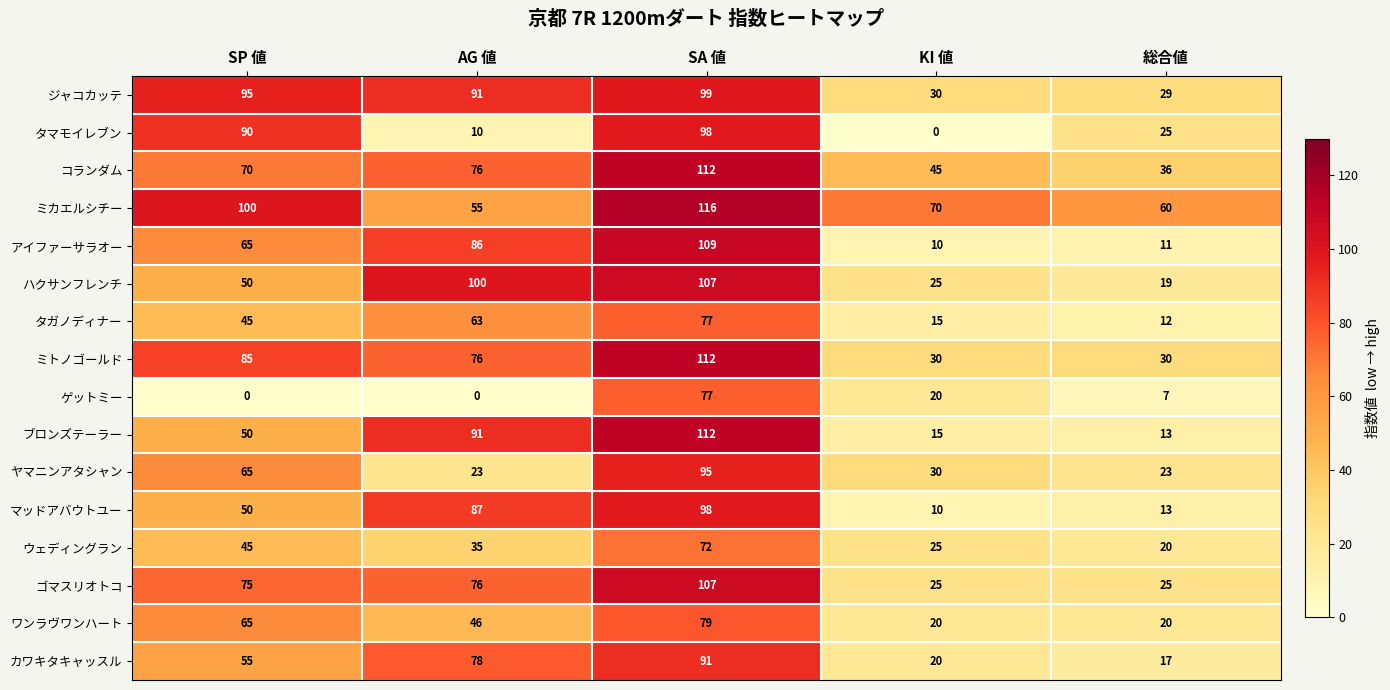

What is the sum of the ゲットミー values at SP 値 and SA 値?

77